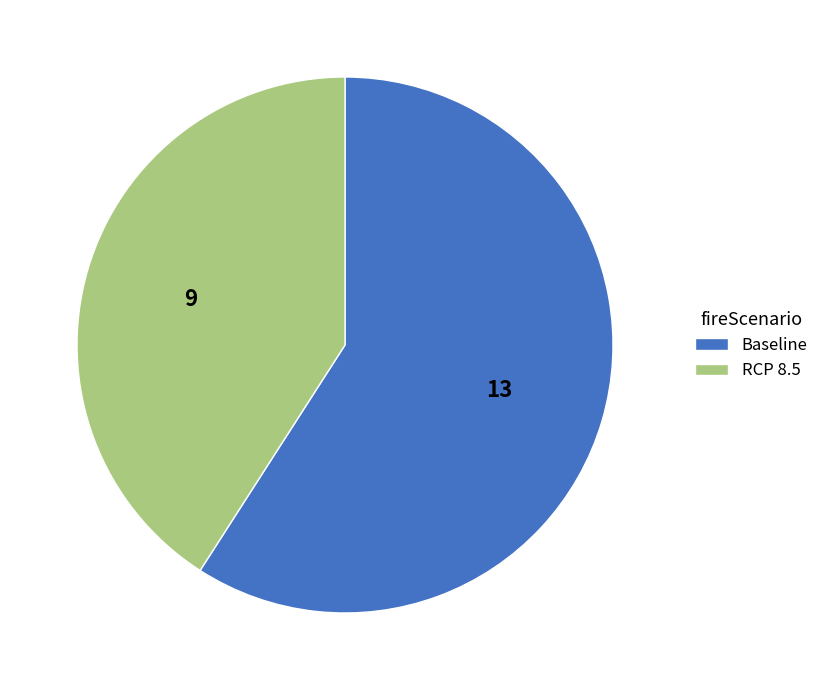

What is the largest slice in the pie chart?

Baseline